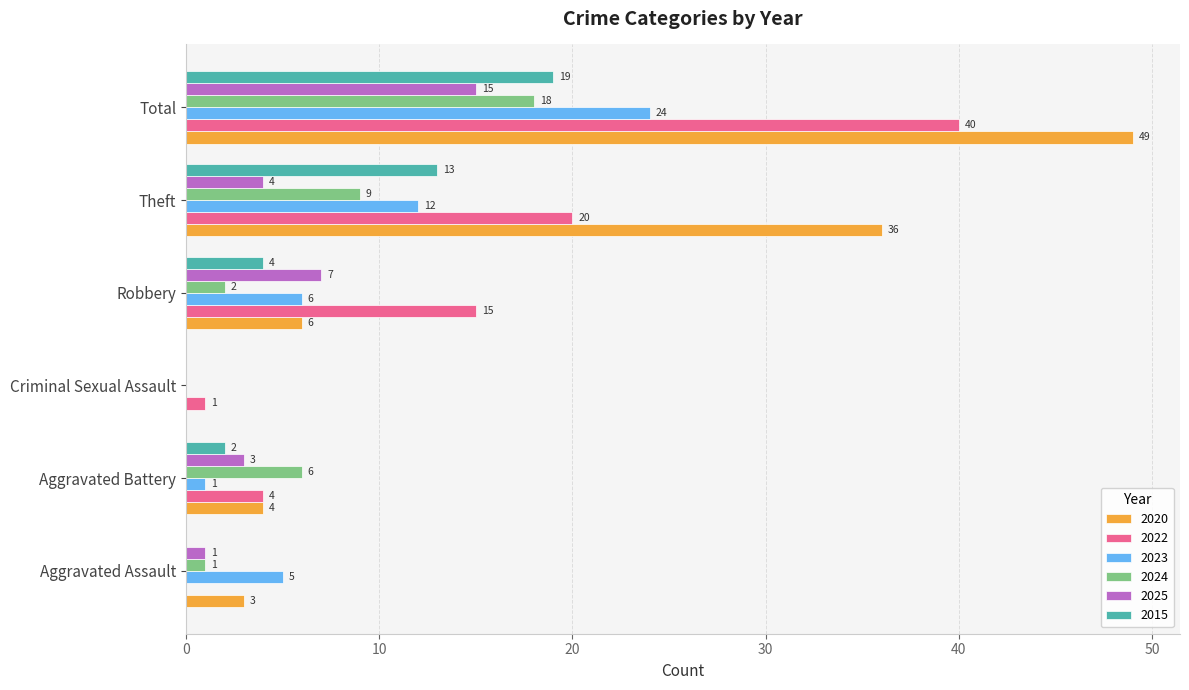

Which series has the largest range (max minus min)?

2020